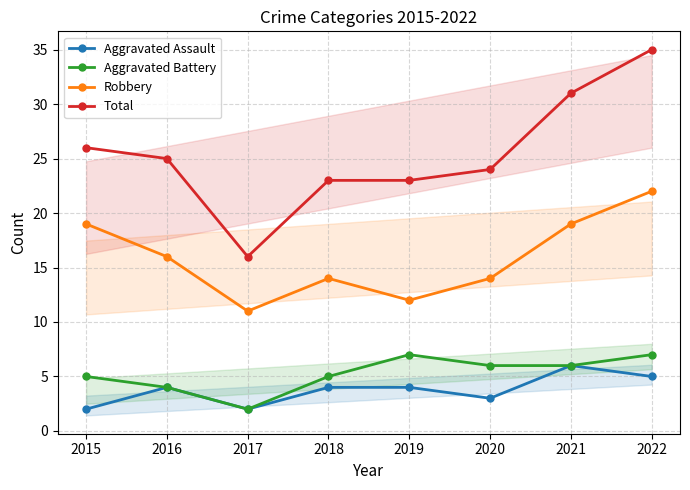

Rank the series at 2021 from highest to lowest value.

Total, Robbery, Aggravated Assault, Aggravated Battery